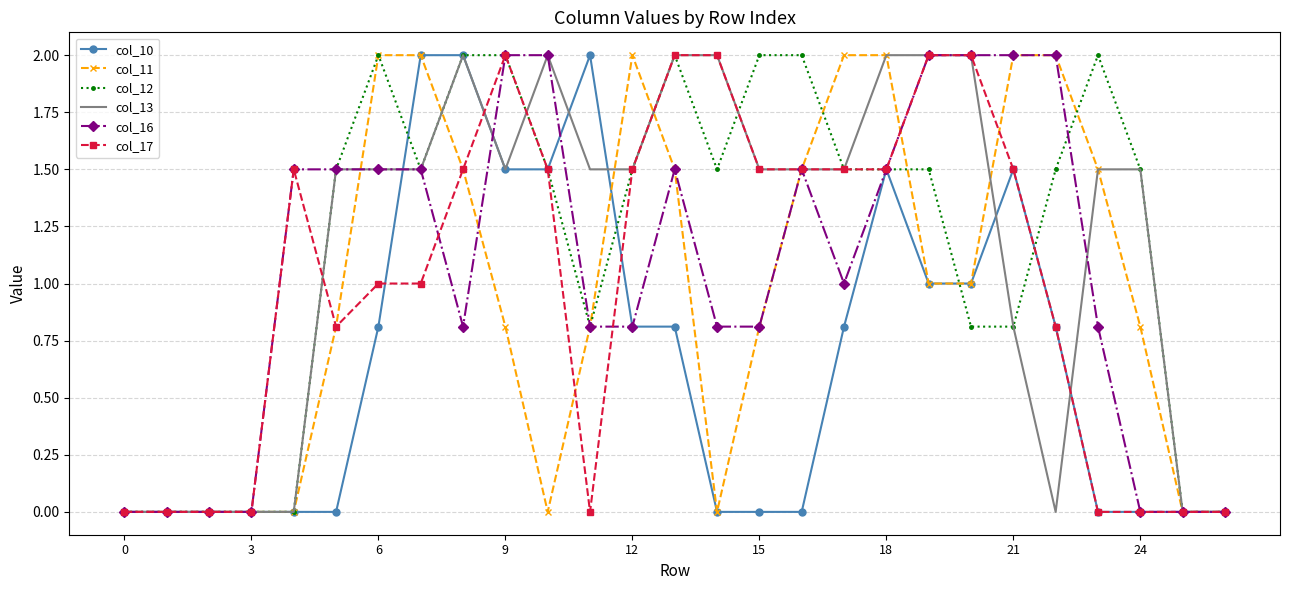

What is the maximum value shown in the chart?

2.0